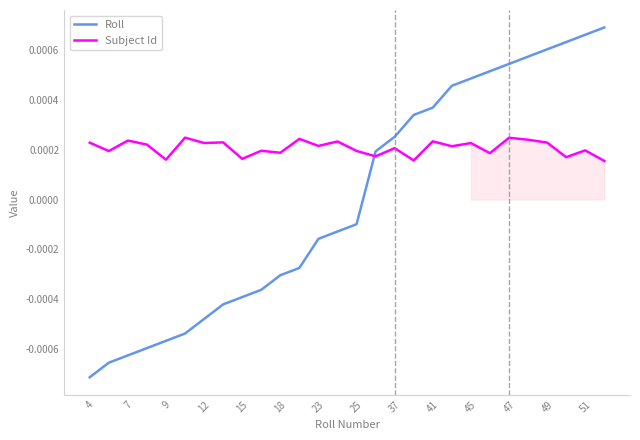

Which series has the largest range (max minus min)?

Roll